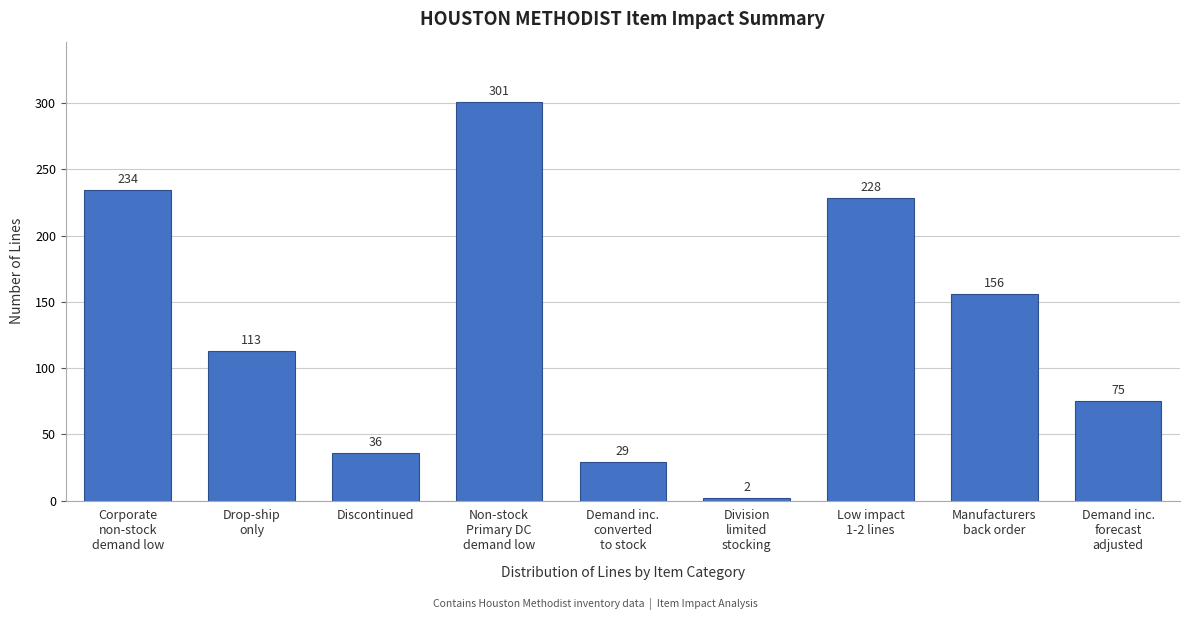

Reading left to right, extract all data points from this chart.

234	113	36	301	29	2	228	156	75